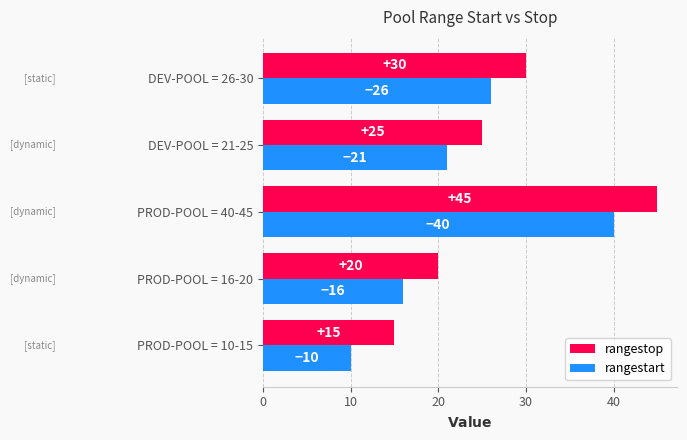

Rank the categories by rangestart value from lowest to highest.

PROD-POOL = 10-15, PROD-POOL = 16-20, DEV-POOL = 21-25, DEV-POOL = 26-30, PROD-POOL = 40-45